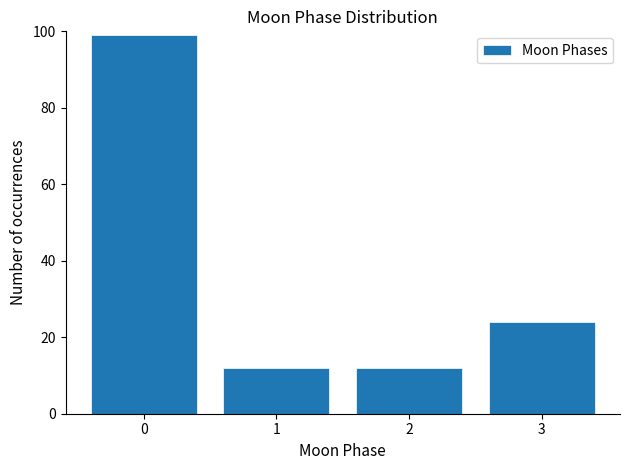

Reading right to left, extract all data points from this chart.

3=24	2=12	1=12	0=99